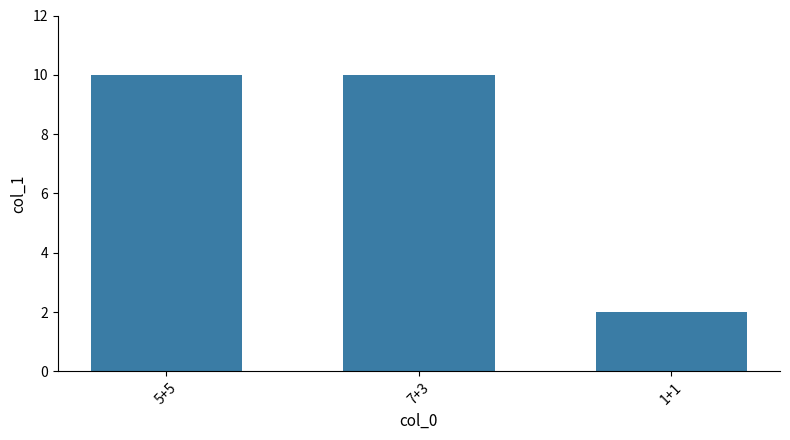

Are the bars grouped side by side (vs. stacked)?

No